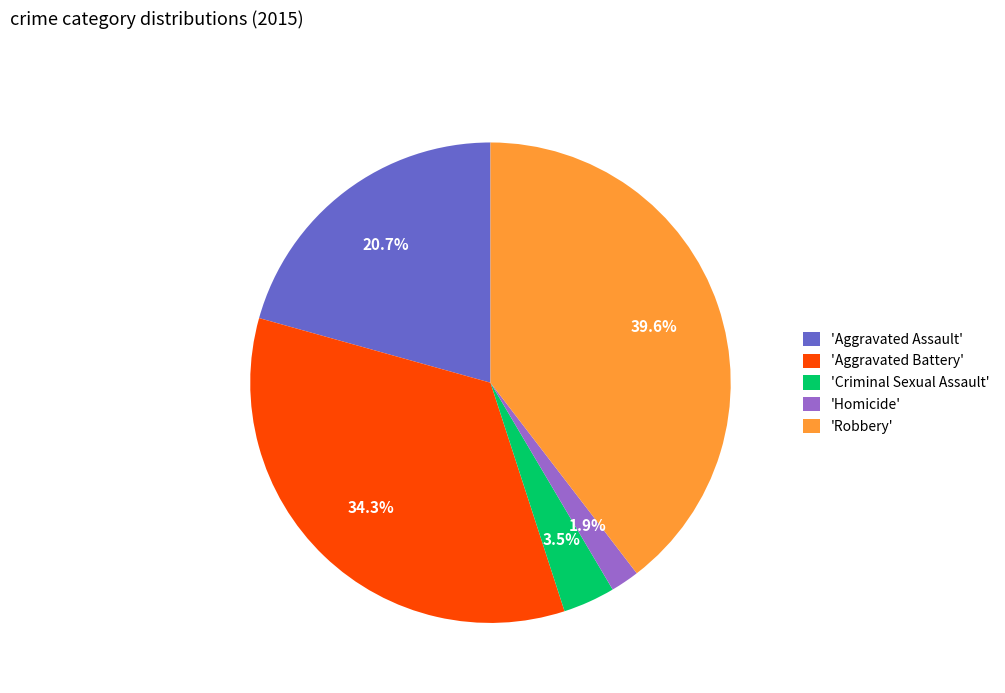

Does any single category account for the majority?

No